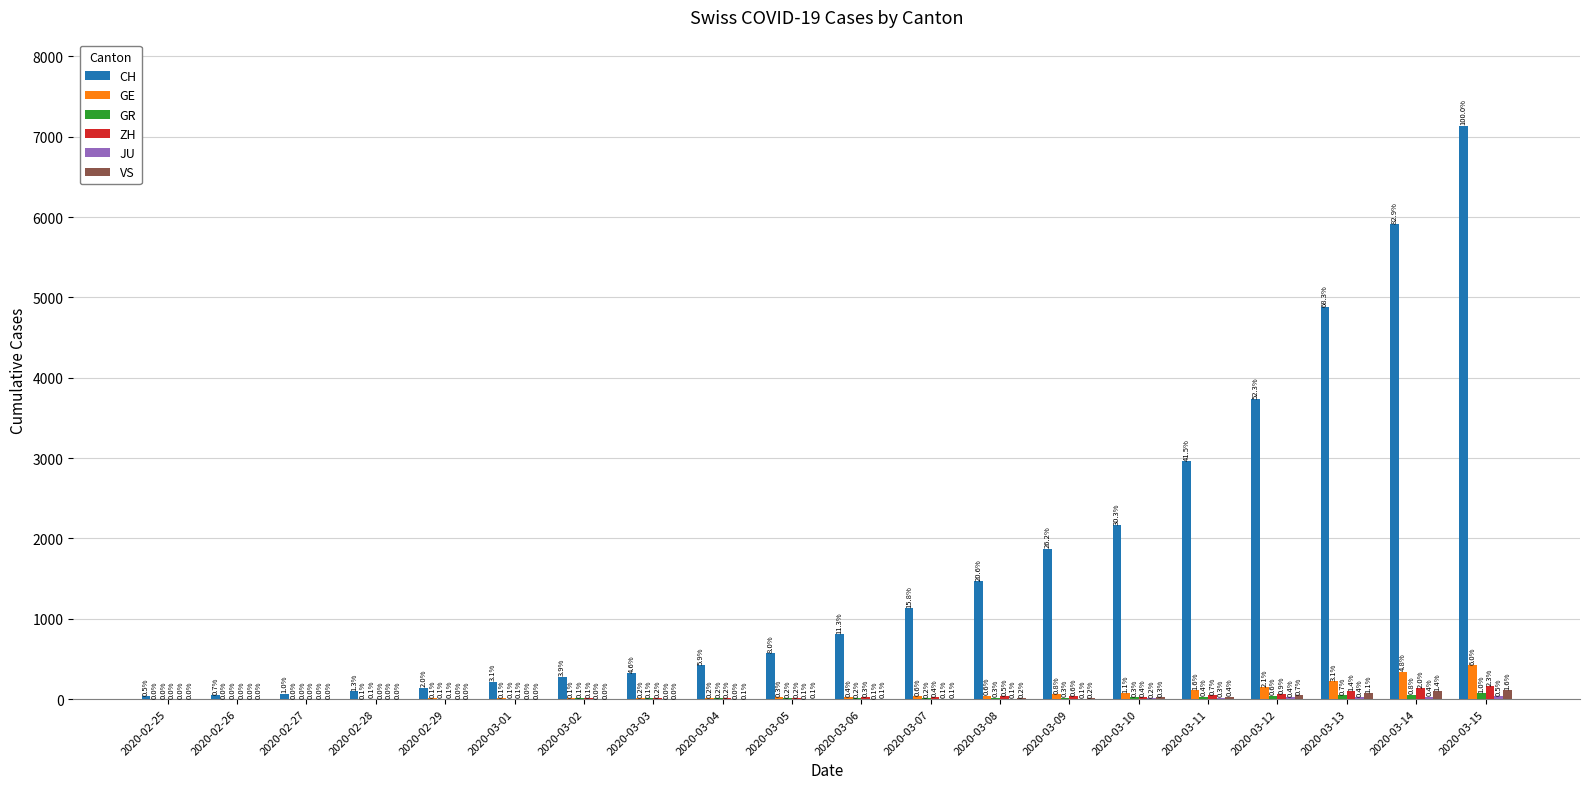

What is the greatest value displayed?

7138